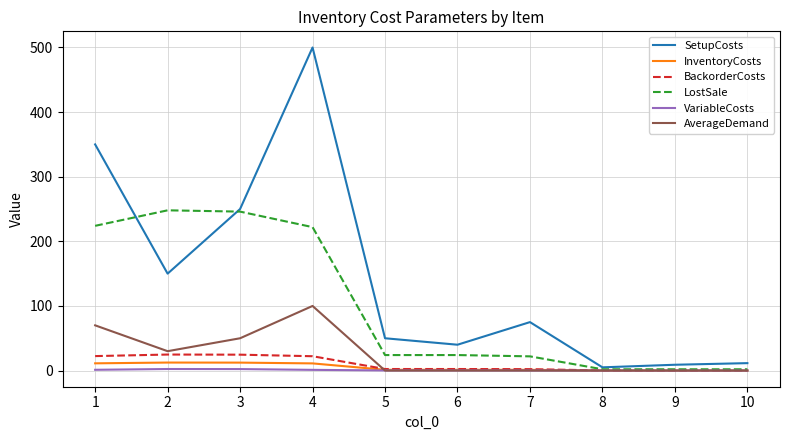

What are all the series names shown in the legend?

SetupCosts, InventoryCosts, BackorderCosts, LostSale, VariableCosts, AverageDemand